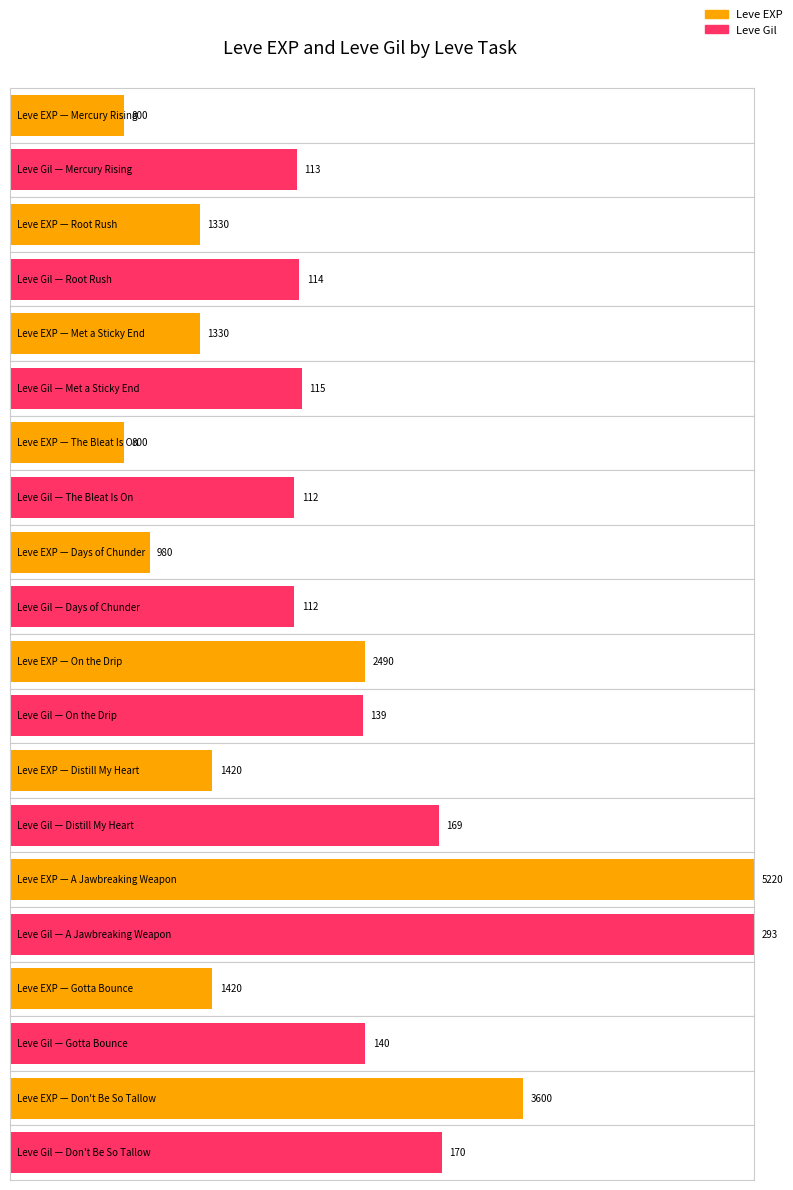

How many bars are there in total?

20